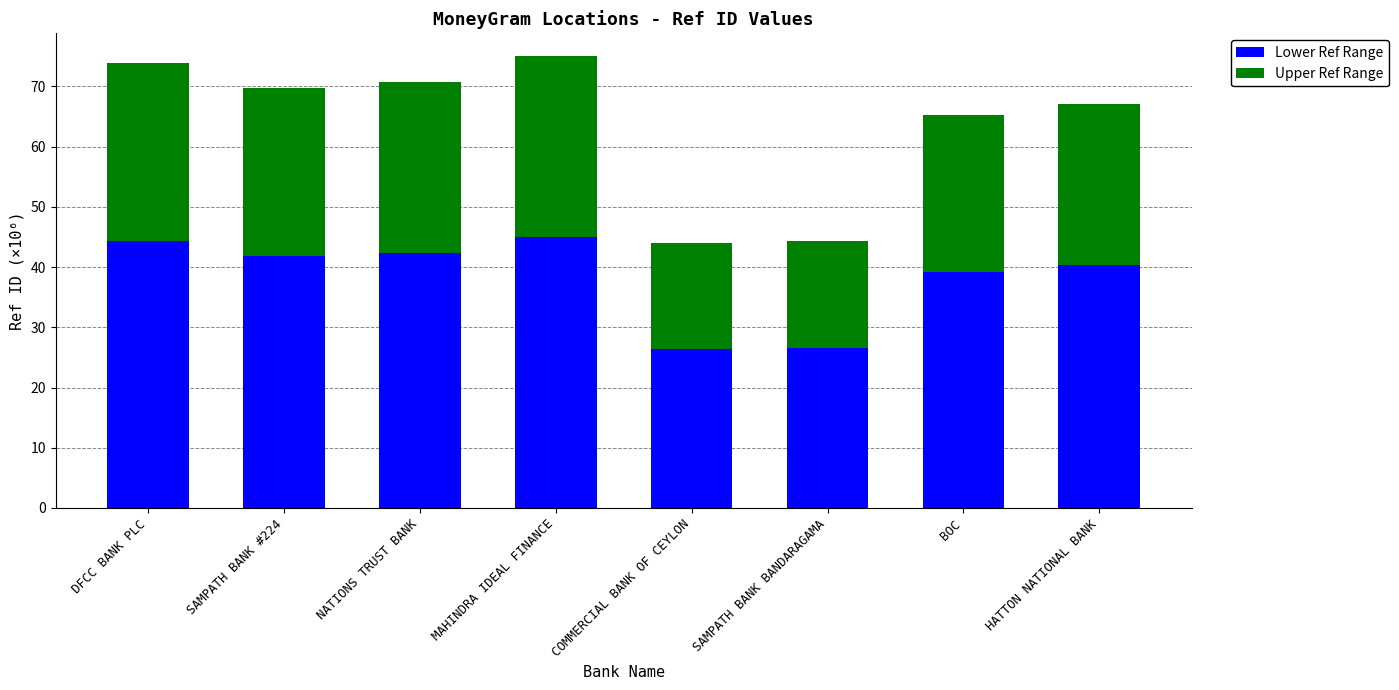

What is the maximum value for Lower Ref Range?

45.0